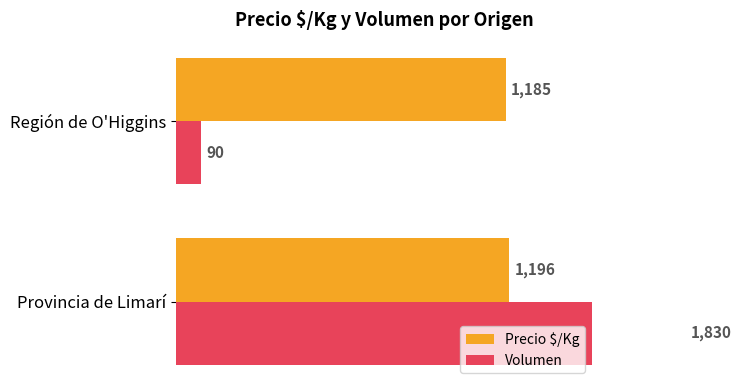

What is the difference between the highest and lowest values at Región de O'Higgins?

1095